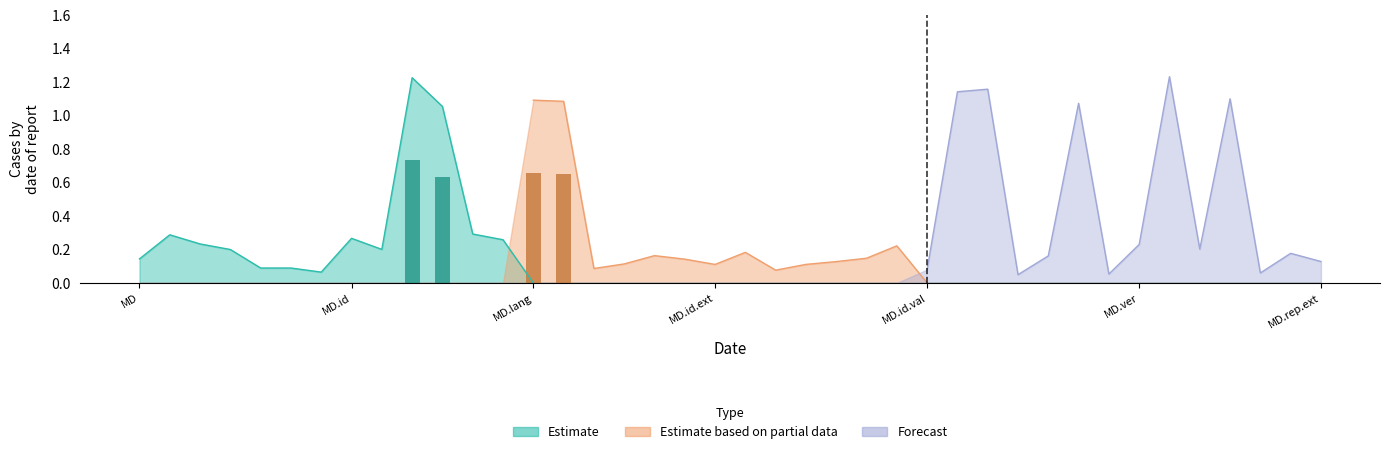

What position from the right is MessageDefinition.identifier.period.start?

9